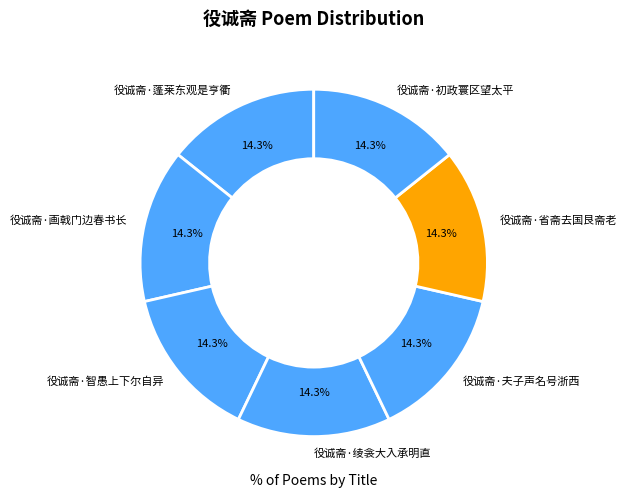

How many slices are in this pie chart?

7